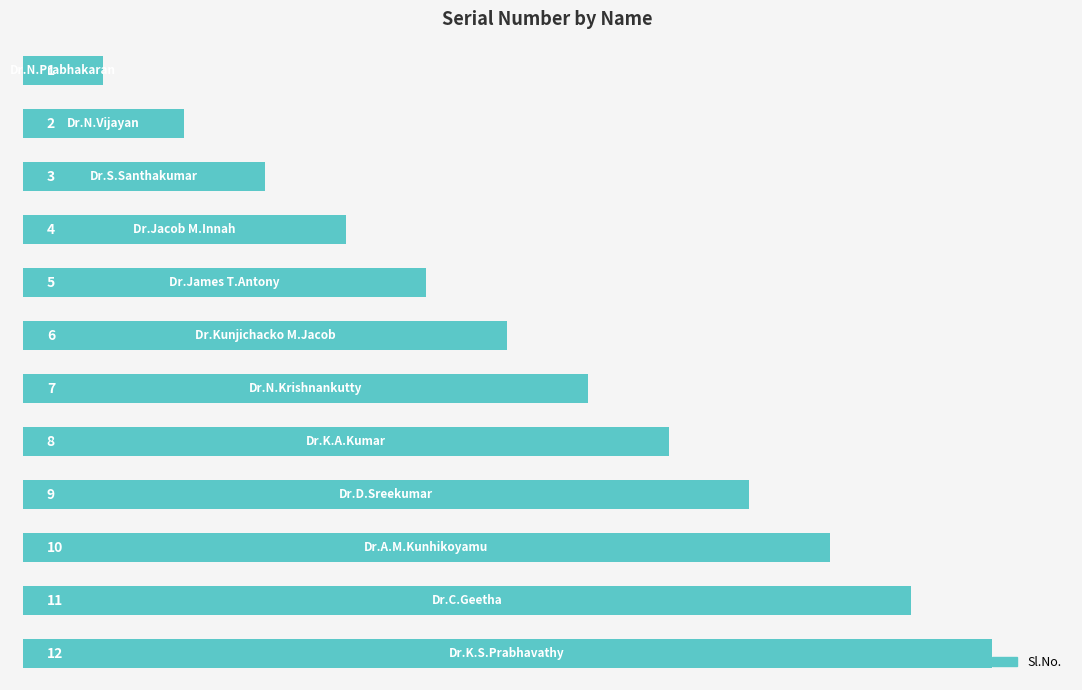

What is the sum of all values?

78